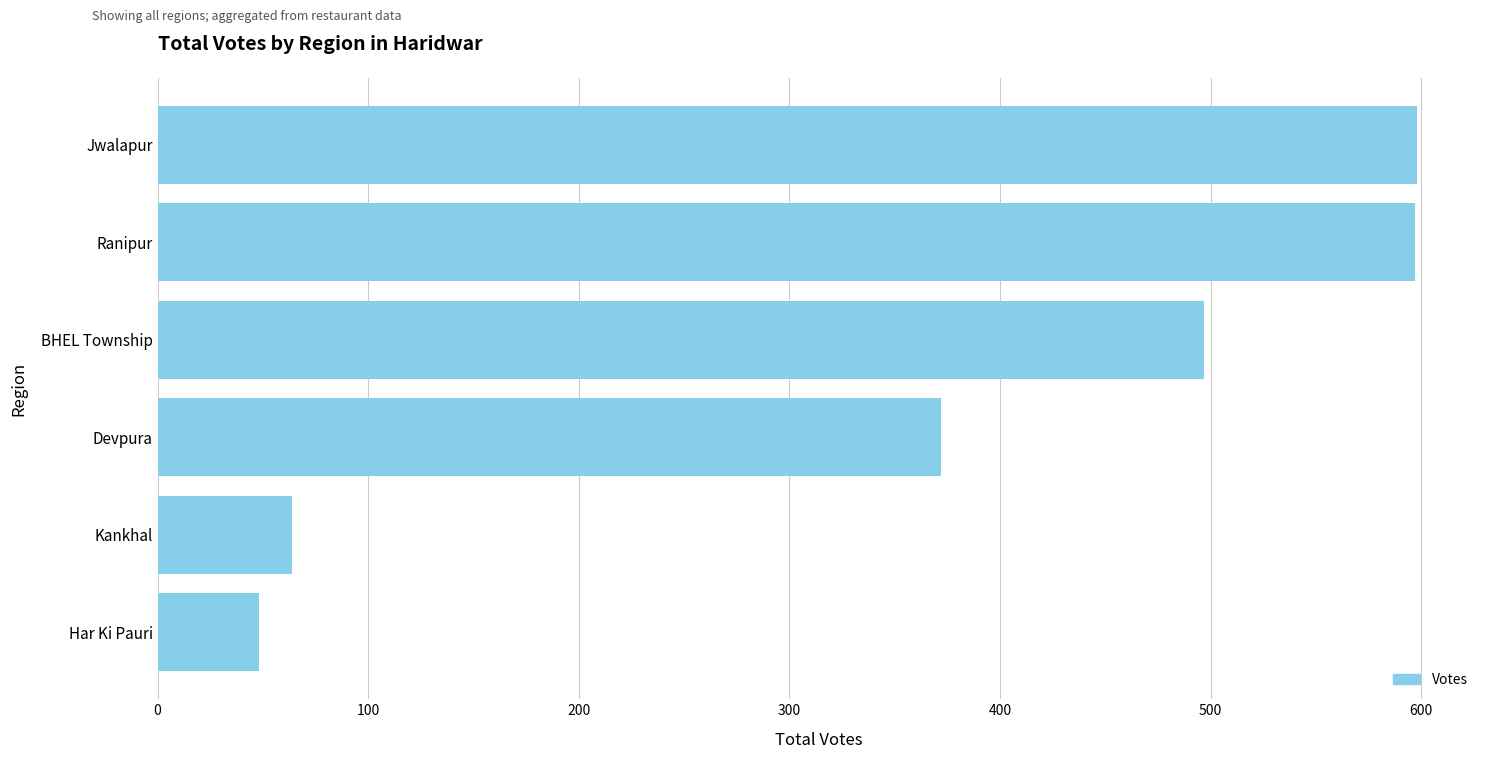

What is the change in value from BHEL Township to Har Ki Pauri?

-449